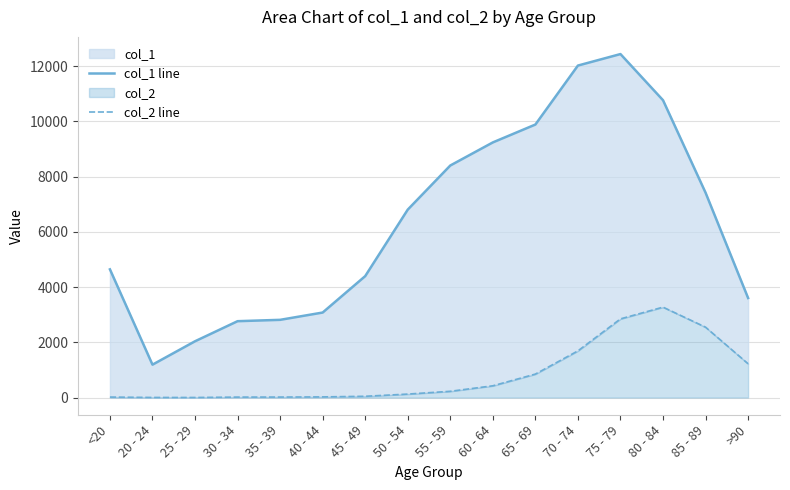

True or false: col_1 line and col_2 line intersect in this chart.

False